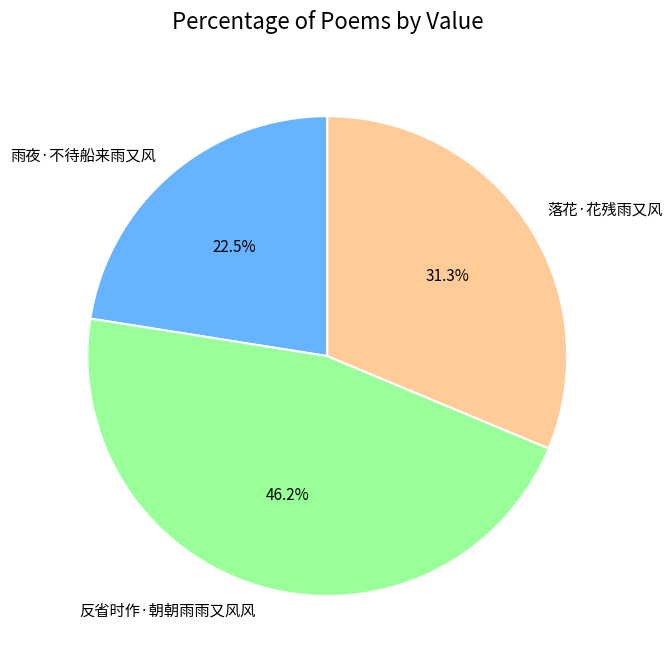

Which has a higher value, 落花·花残雨又风 or 雨夜·不待船来雨又风?

落花·花残雨又风